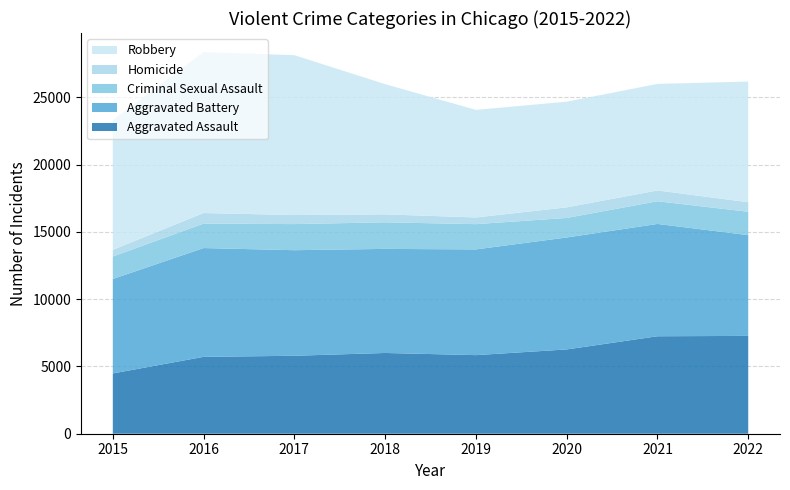

Reading left to right, list all the values displayed in this chart.

Aggravated Assault: 2015=4480	2016=5712	2017=5793	2018=6001	2019=5840	2020=6263	2021=7243	2022=7270
Aggravated Battery: 2015=7018	2016=8085	2017=7845	2018=7734	2019=7857	2020=8319	2021=8346	2022=7487
Criminal Sexual Assault: 2015=1670	2016=1816	2017=1940	2018=1976	2019=1877	2020=1452	2021=1685	2022=1737
Homicide: 2015=496	2016=786	2017=672	2018=589	2019=498	2020=787	2021=803	2022=710
Robbery: 2015=9638	2016=11960	2017=11880	2018=9679	2019=7994	2020=7855	2021=7919	2022=8966